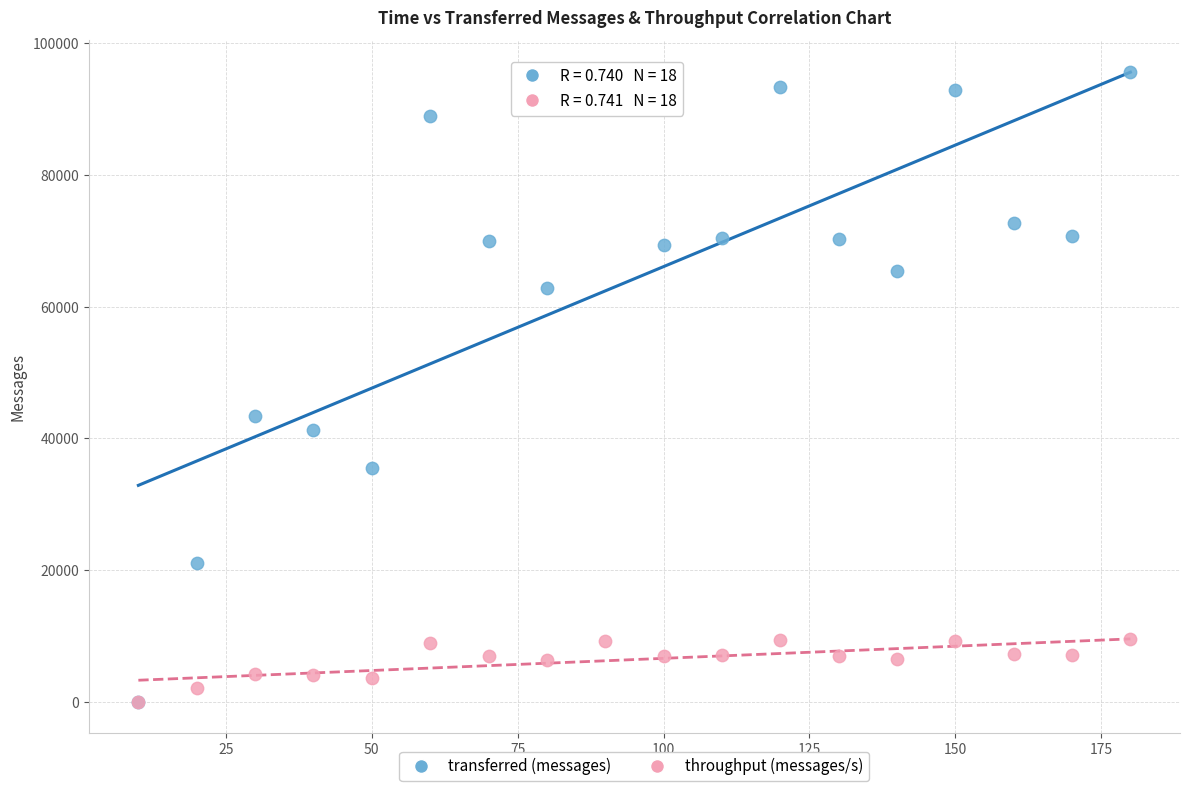

In the transferred (messages) series, what Y value is closest to 47860?

43400